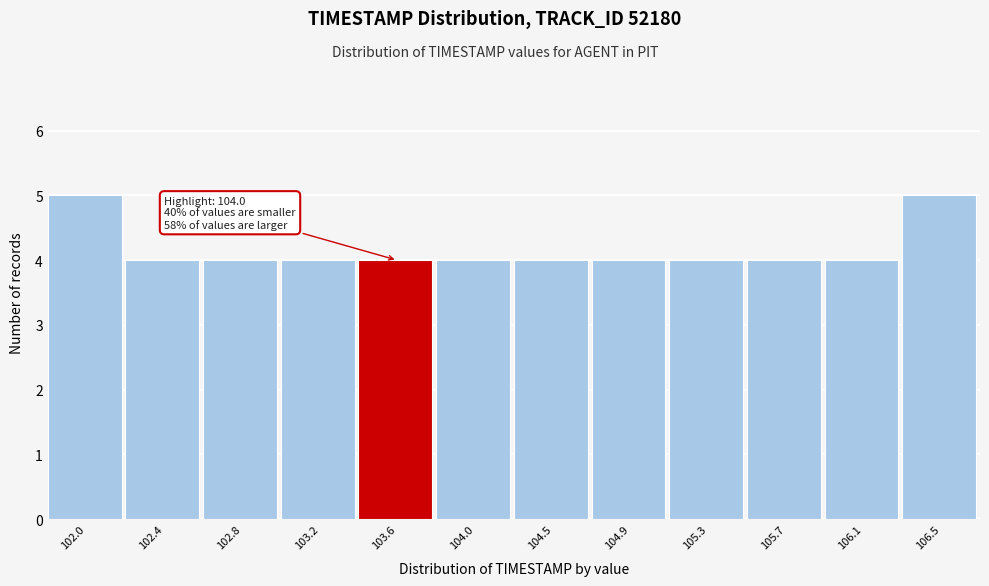

Reading left to right, extract all data points from this chart.

5	4	4	4	4	4	4	4	4	4	4	5